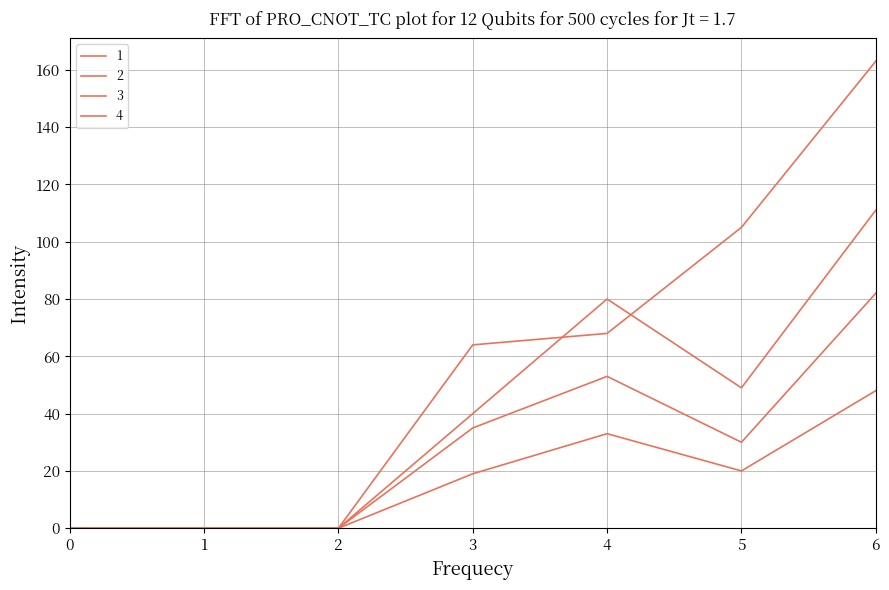

How many lines are shown in the chart?

4